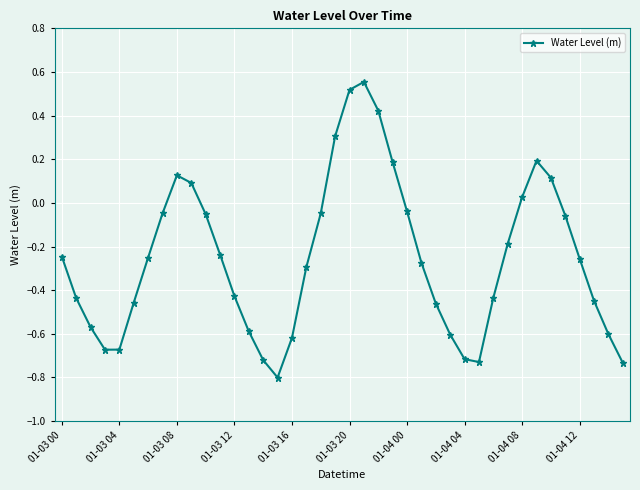

What is the difference between the maximum and minimum values?

1.4